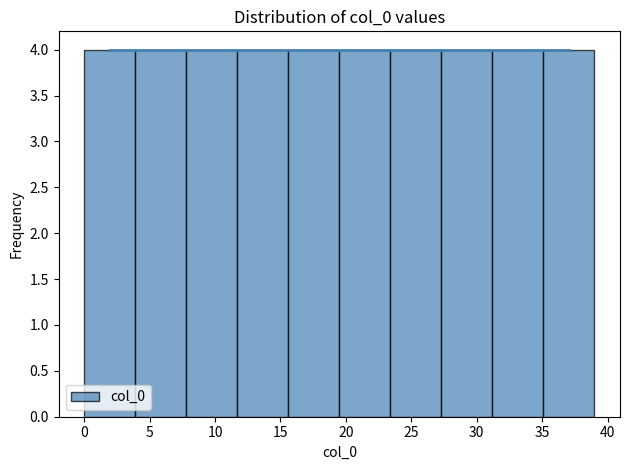

How tall is the bar that spans 0.0 to 3.9 on the x-axis? Neither the bar edges nor the heights are printed on the chart, so give them approximately, as read against the axes.

4